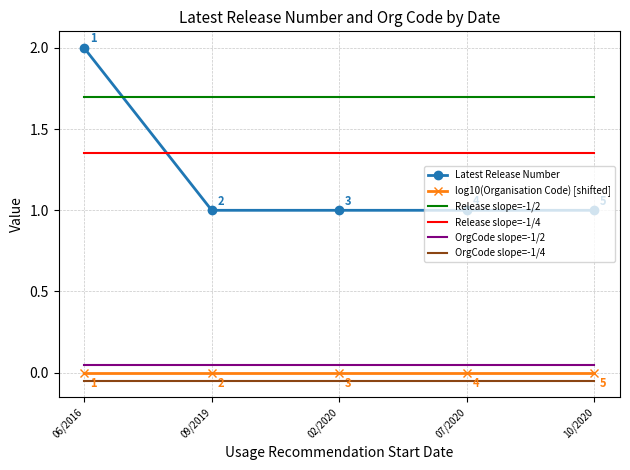

True or false: OrgCode slope=-1/4 and OrgCode slope=-1/2 cross at least once.

False